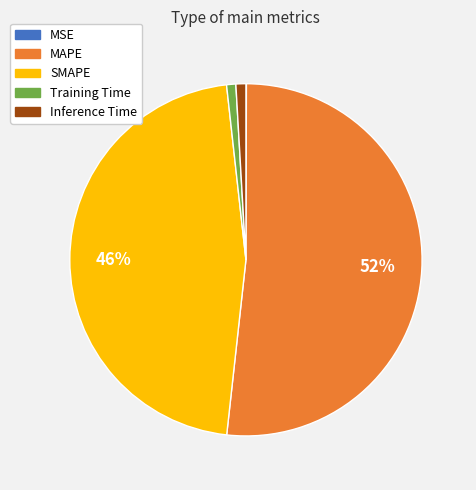

To the nearest percent, what percentage of the pie is MAPE?

52%